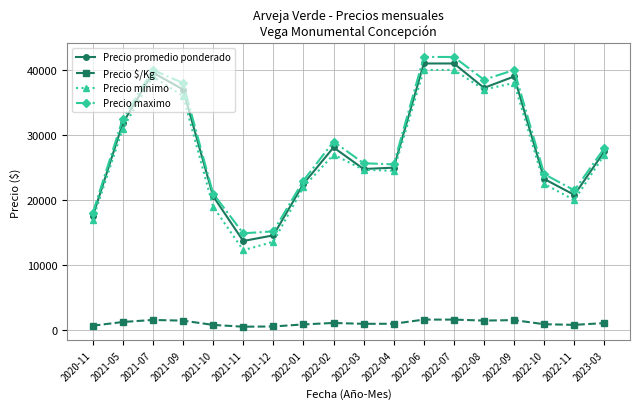

True or false: Precio promedio ponderado and Precio maximo cross at least once.

False